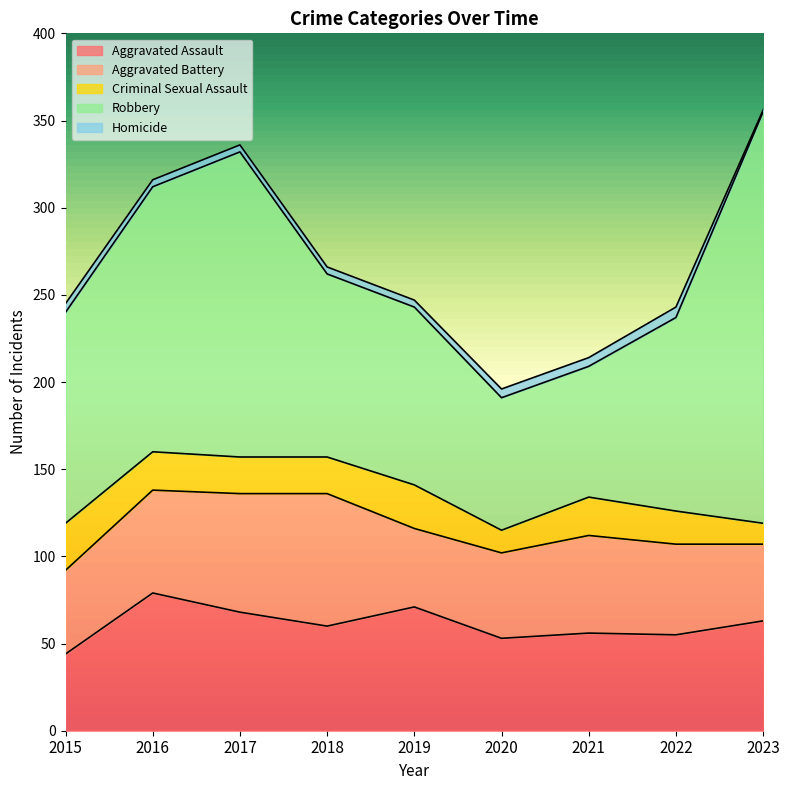

Which series has the largest total across all categories?

Robbery